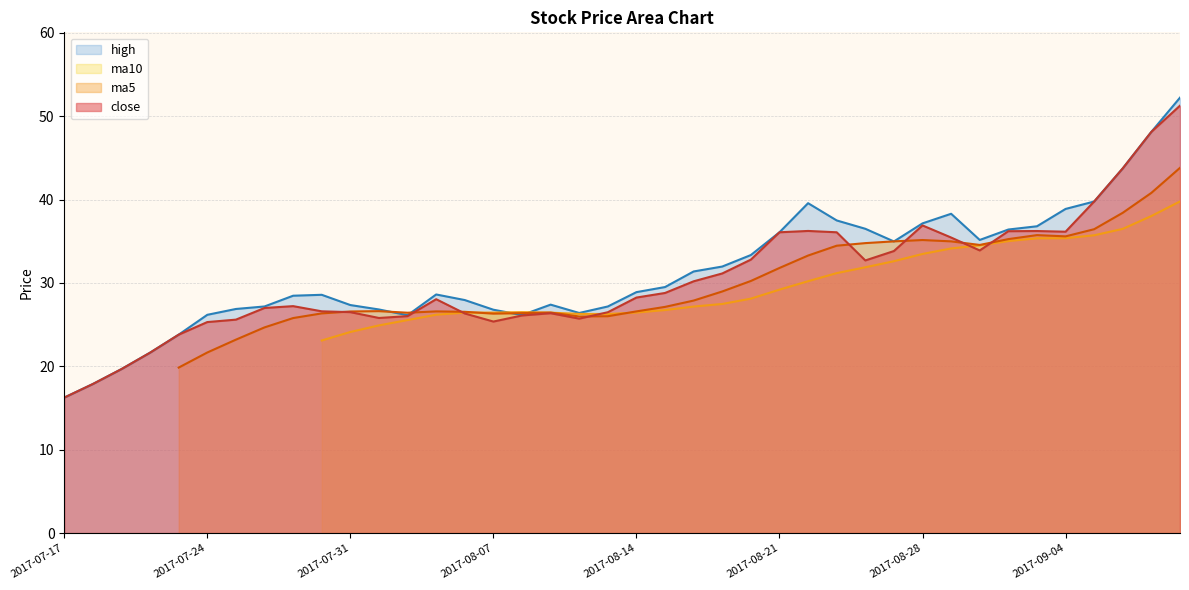

At which category is the sum across all series the highest?

2017-09-08